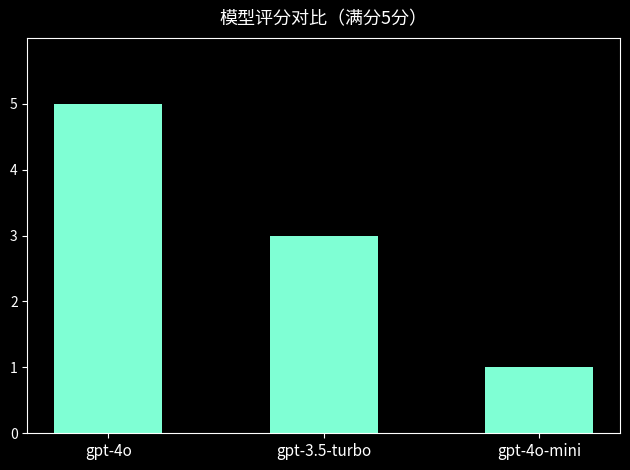

Does the chart contain any negative values?

No